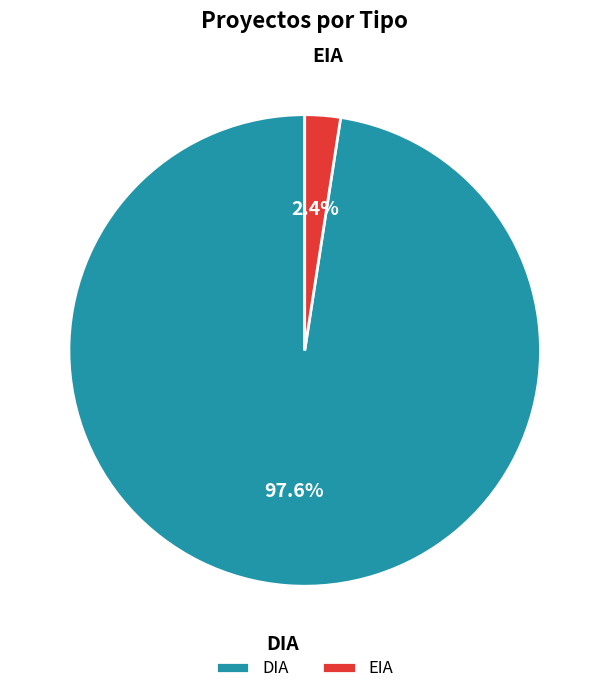

Does EIA account for over 50% of the chart?

No